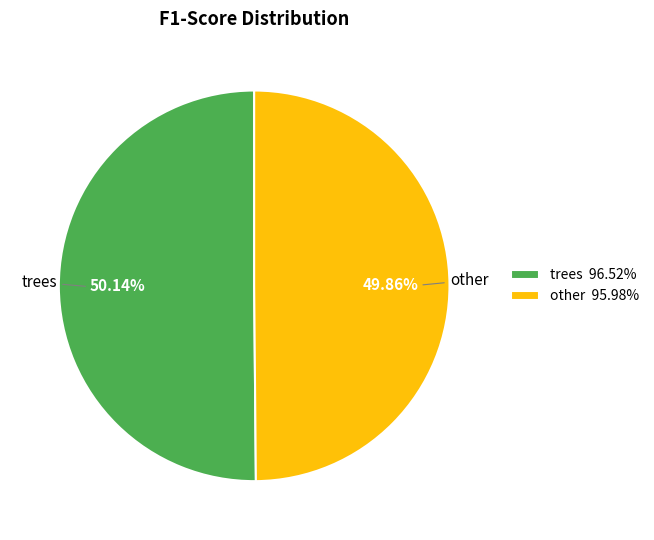

Does any single category account for the majority?

Yes